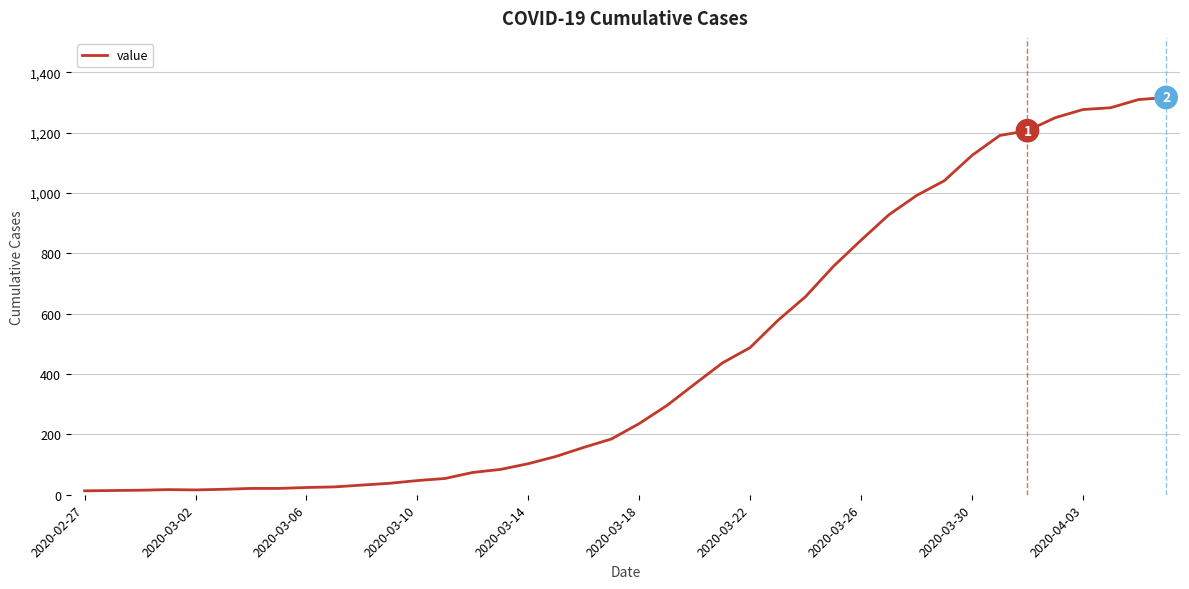

What is the difference between the maximum and minimum values?

1304